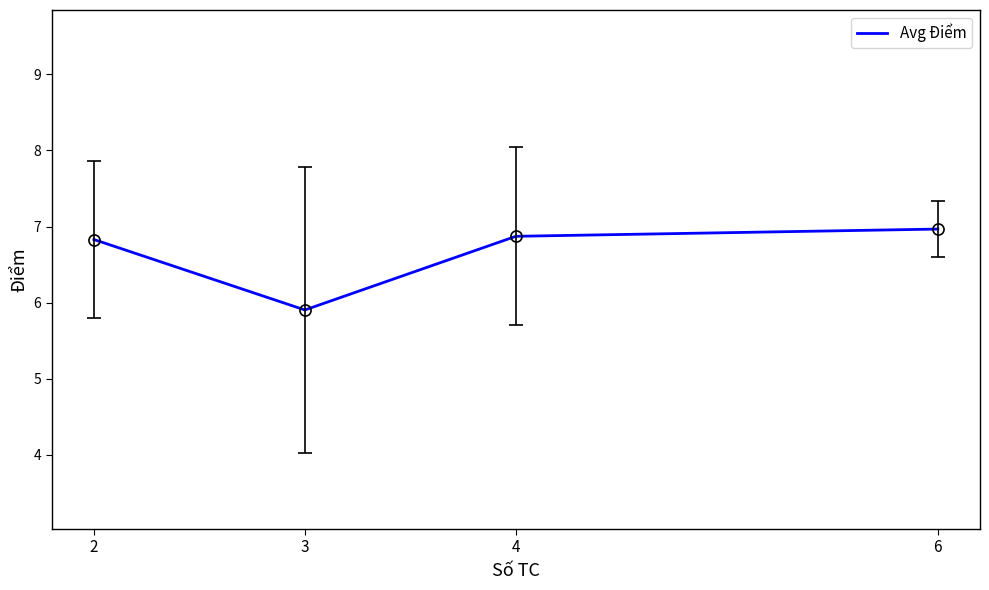

The chart shows a value of 9.2 at 6. True or false?

False